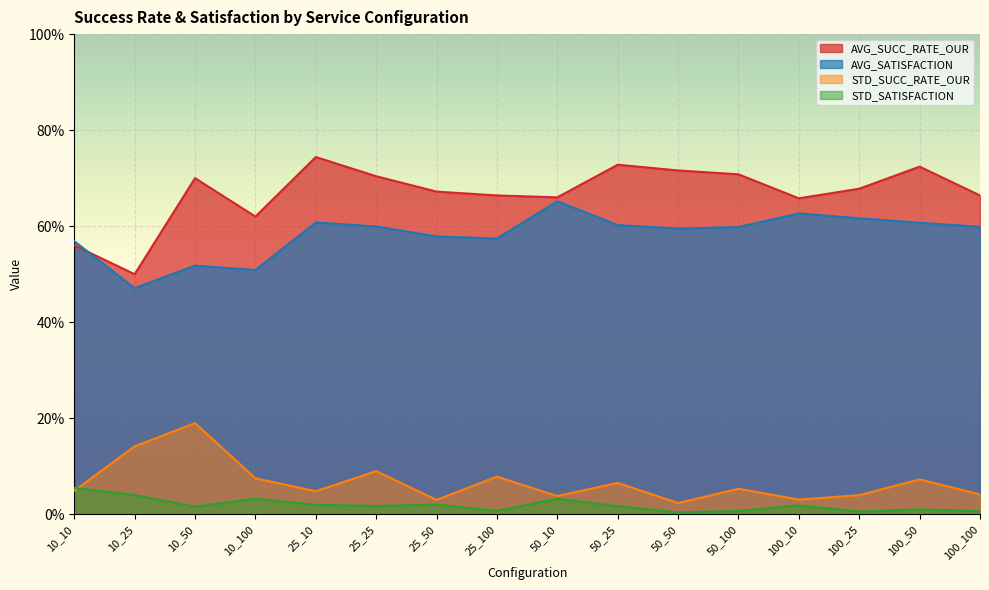

List the labels in order of STD_SATISFACTION value, largest first.

10_10, 10_25, 50_10, 10_100, 25_50, 25_10, 100_10, 25_25, 50_25, 10_50, 100_50, 25_100, 50_100, 100_100, 100_25, 50_50